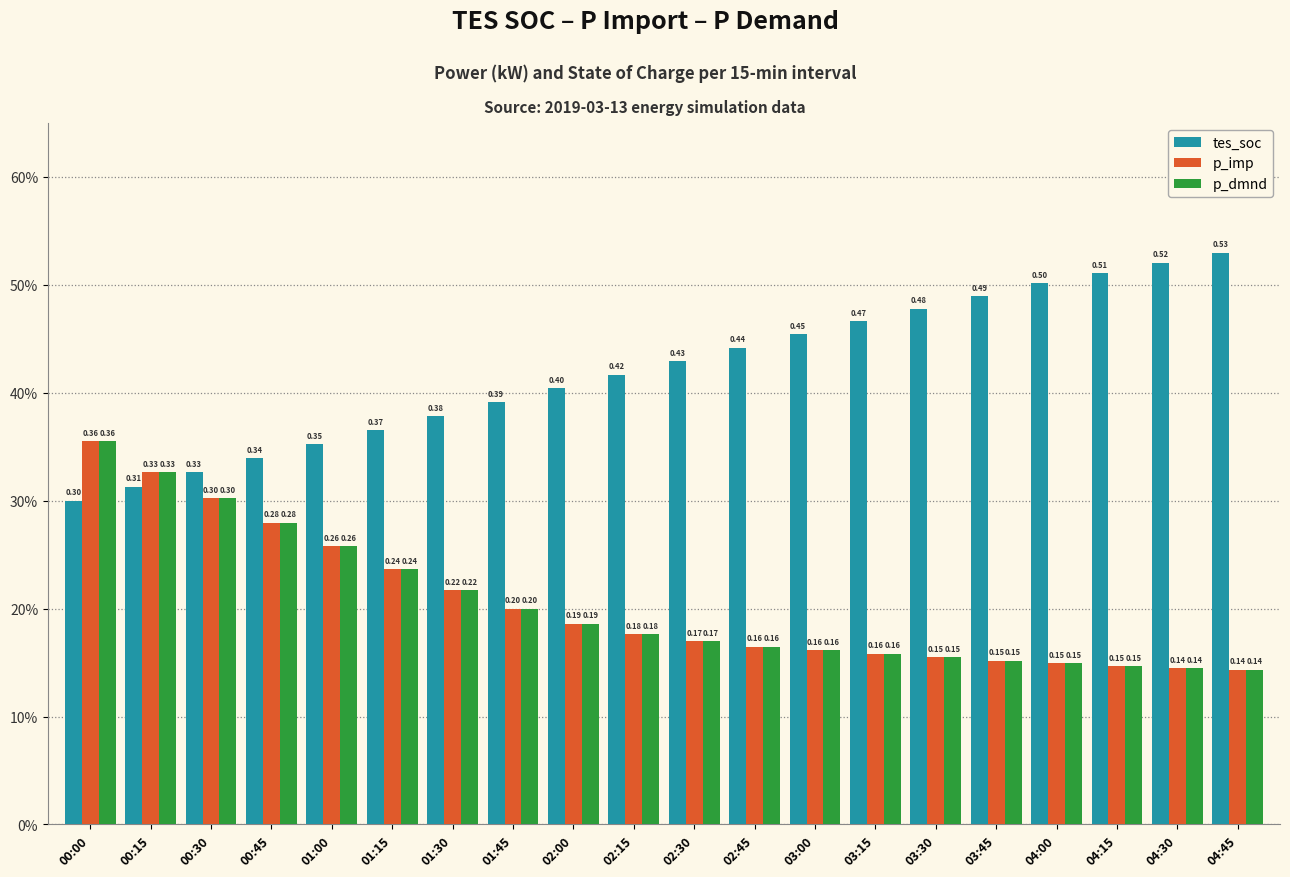

What position from the right is 00:00?

20